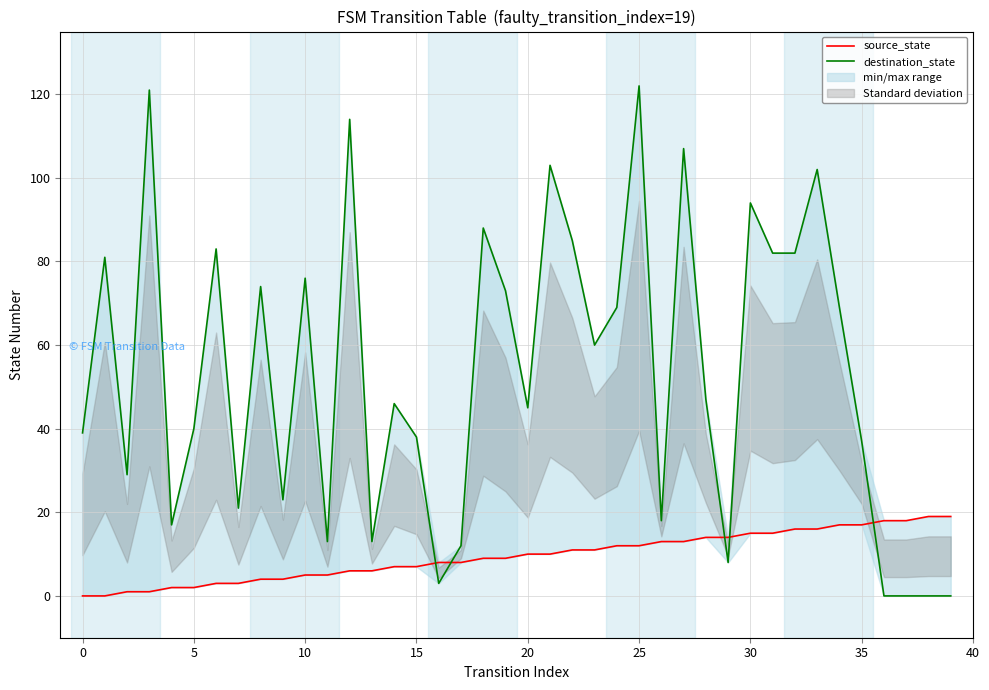

At how many categories does at least one series exceed 105?

4